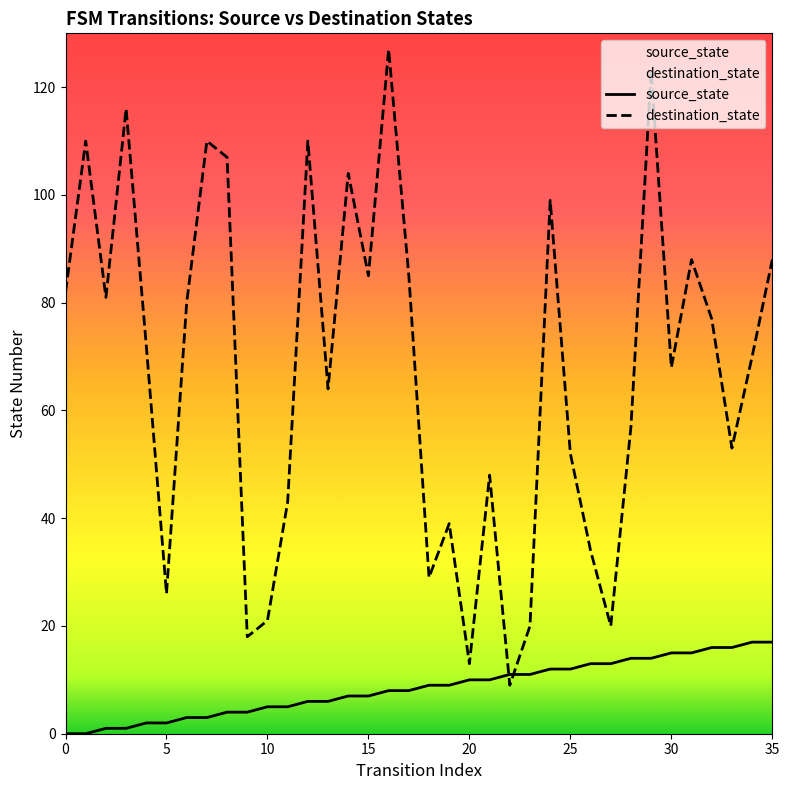

How many times do destination_state and source_state cross each other?

2